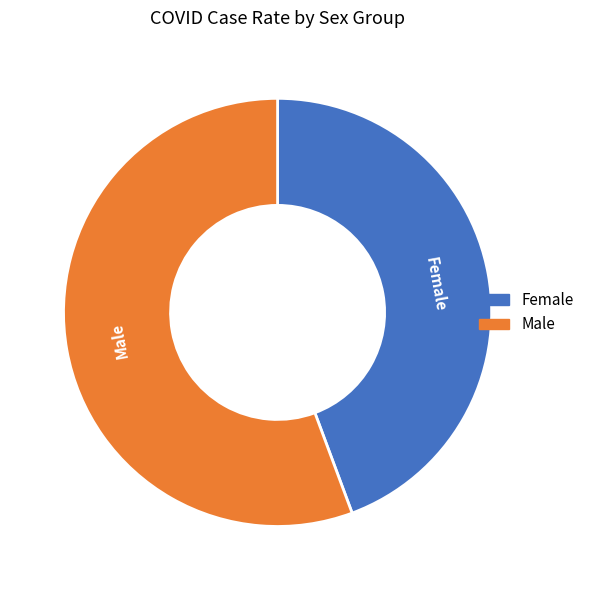

How many slices are in this pie chart?

2